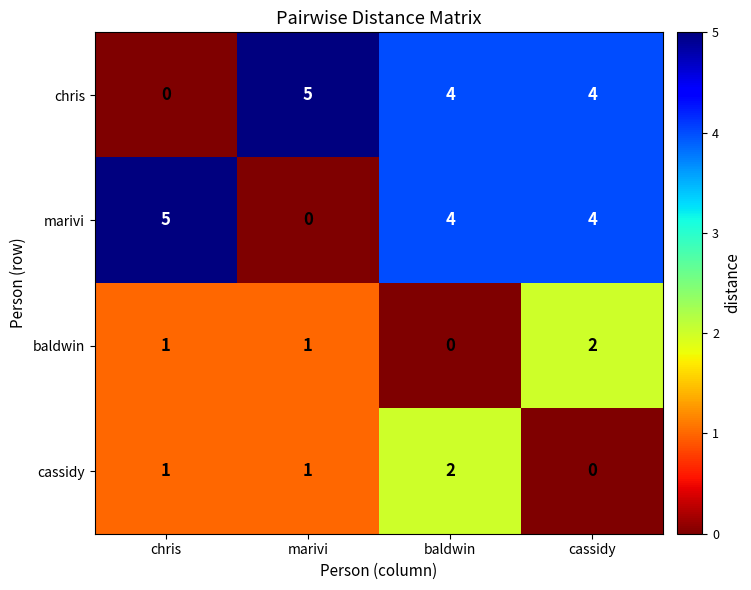

How many baldwin values are between 1 and 2?

3